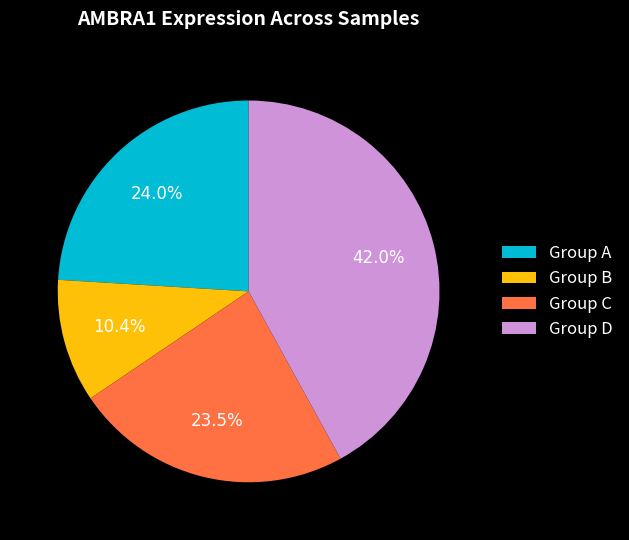

Rank the categories by value from lowest to highest.

Group B, Group C, Group A, Group D